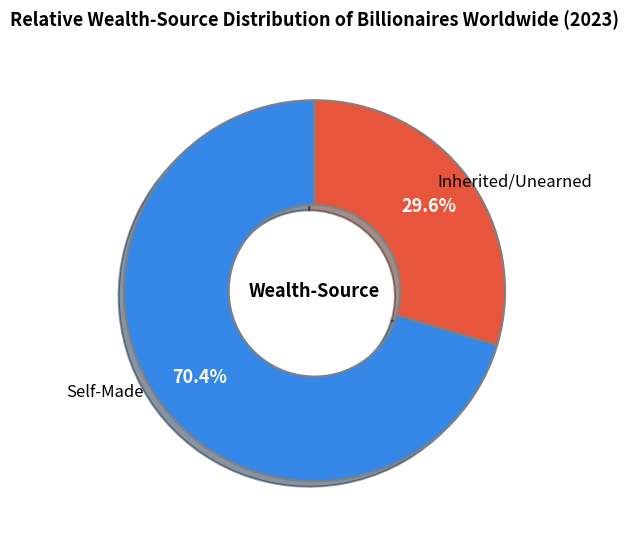

Combined, do Inherited/Unearned and Self-Made account for over 50%?

Yes